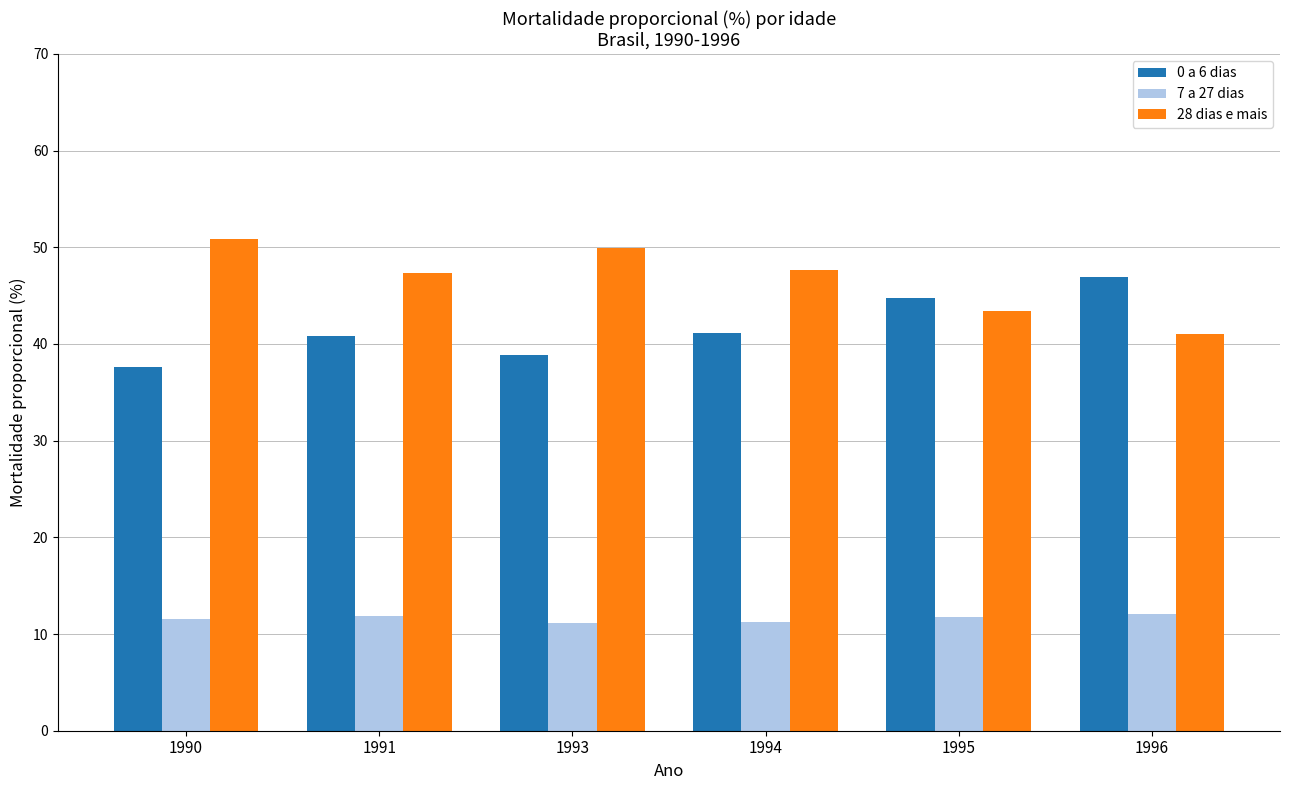

What are all the series names shown in the legend?

0 a 6 dias, 7 a 27 dias, 28 dias e mais